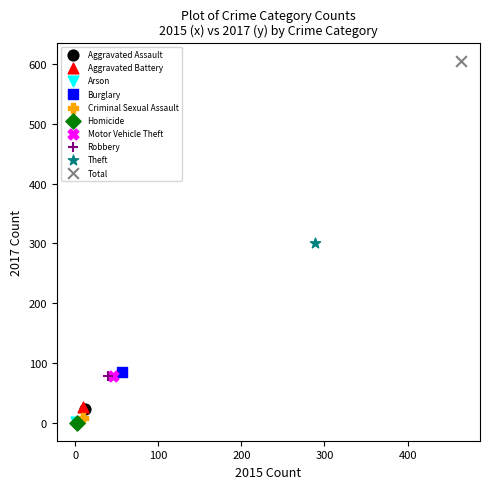

What are all the series names shown in the legend?

Aggravated Assault, Aggravated Battery, Arson, Burglary, Criminal Sexual Assault, Homicide, Motor Vehicle Theft, Robbery, Theft, Total